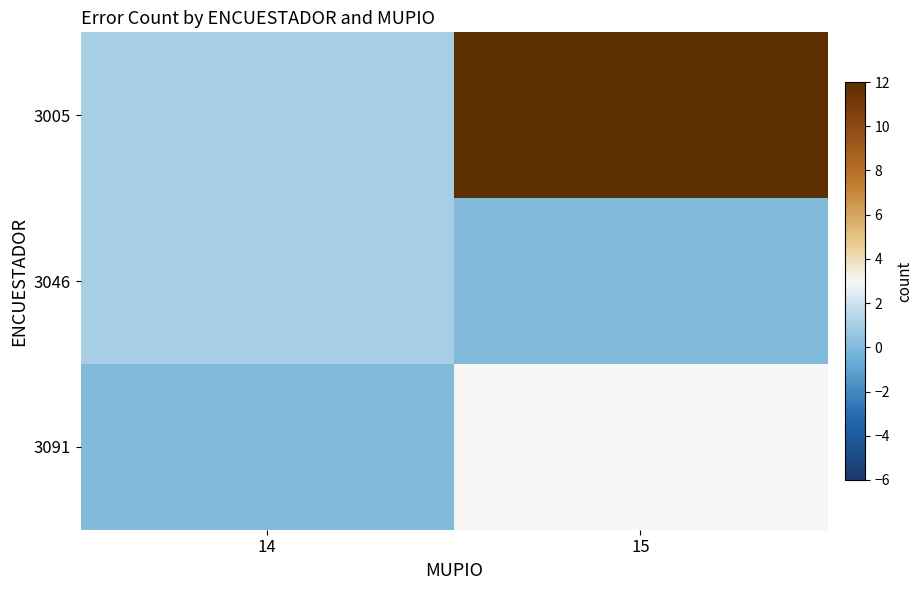

List the series in order of their peak value, highest first.

3005, 3091, 3046